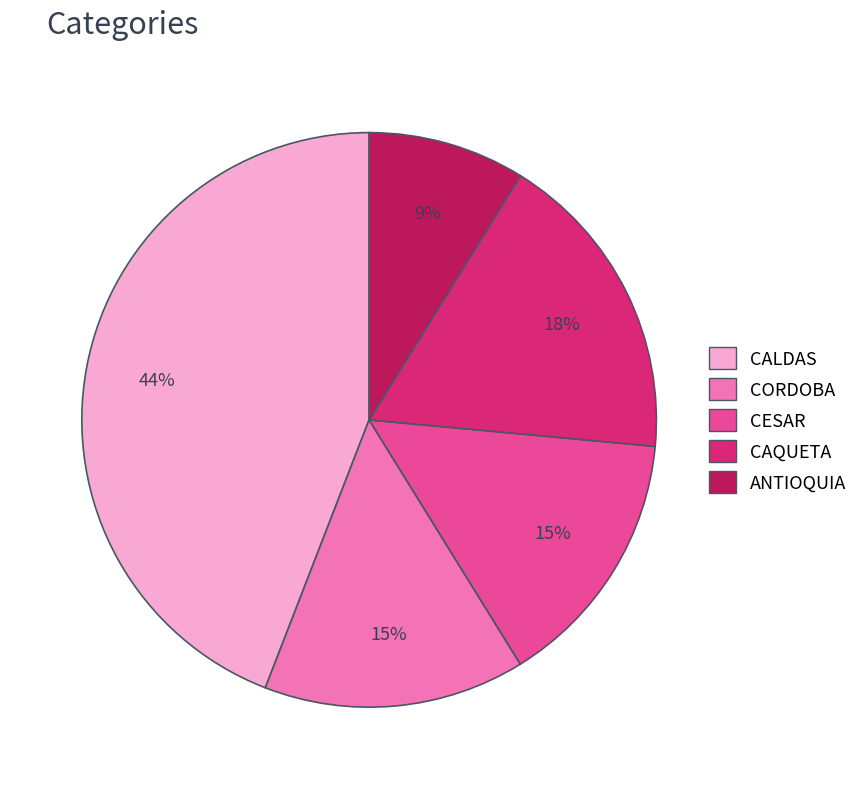

True or false: CORDOBA accounts for 1% of the total.

False